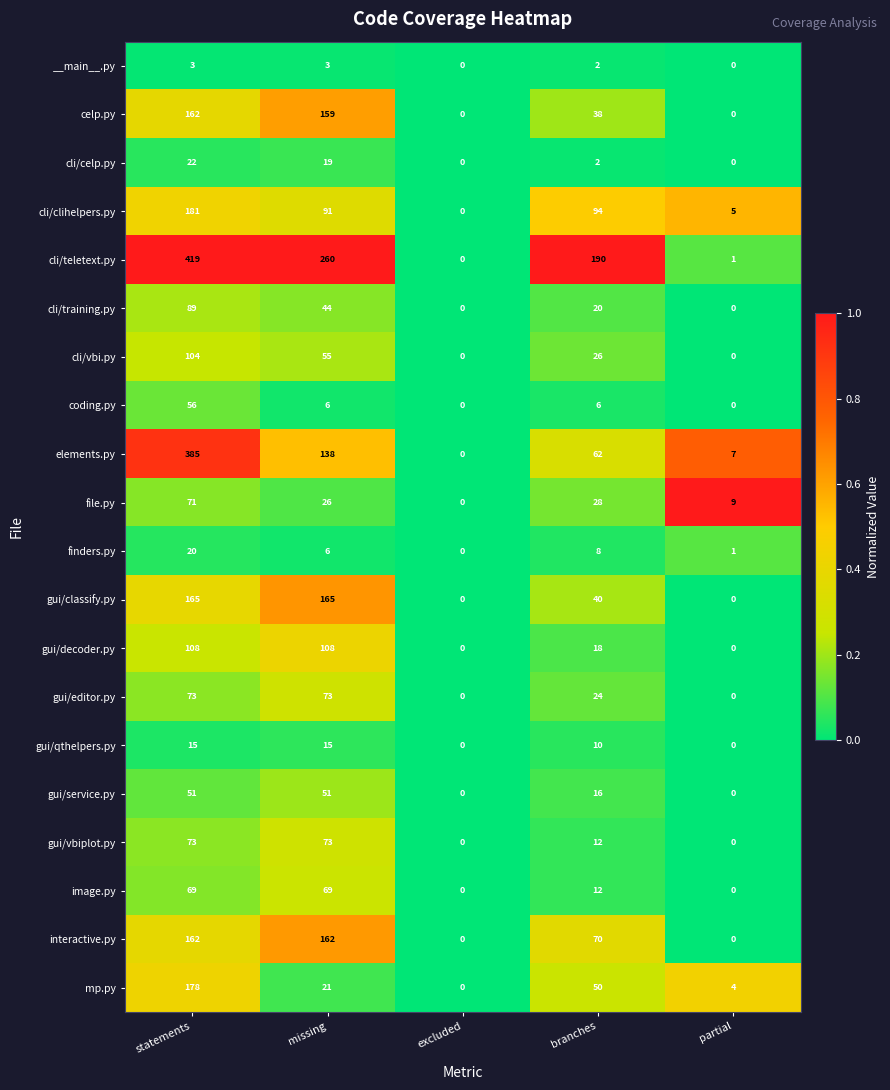

How many series are shown in this chart?

20